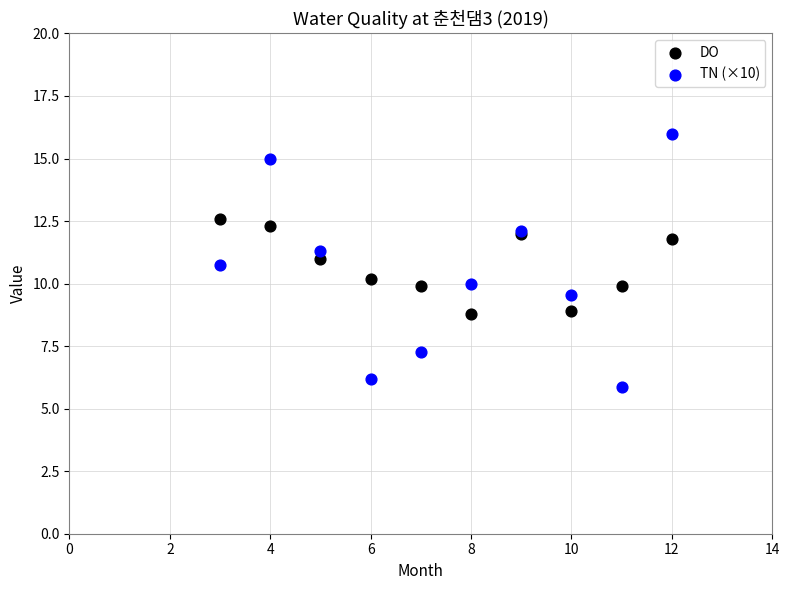

What is the X range (max minus min) for the scatter plot?

9.0